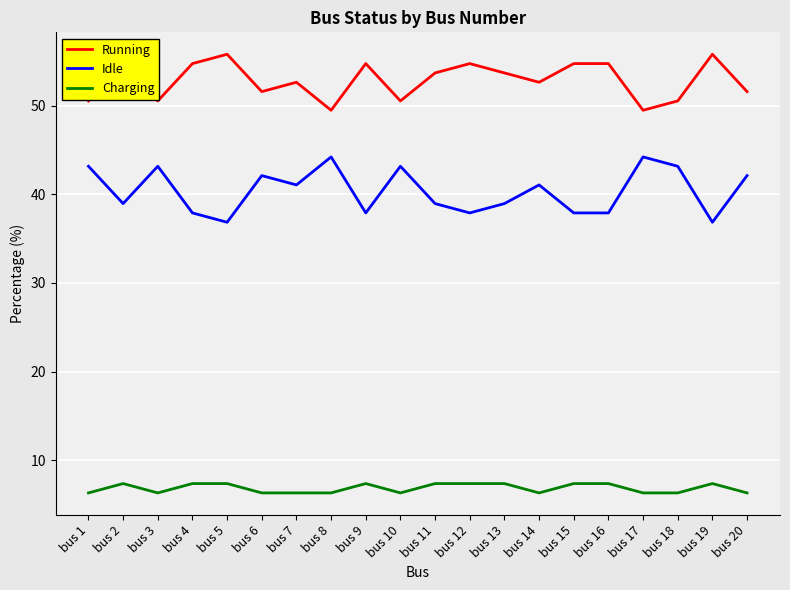

The value of Charging at bus 11 is 7.4. True or false?

True